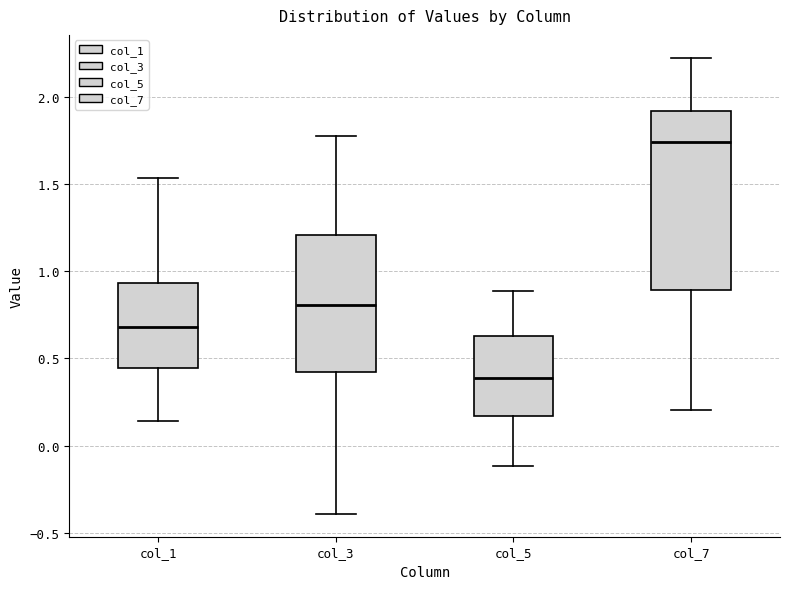

Comparing the boxes themselves (not the whiskers), which one is the tallest?

col_7